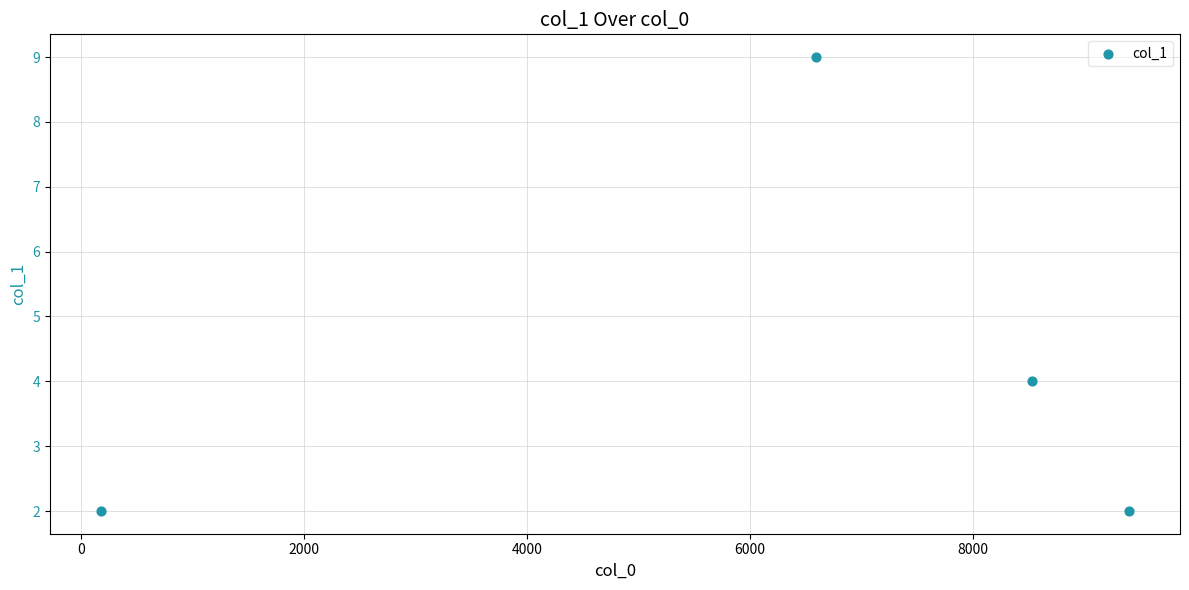

What Y value in the scatter plot is closest to 5?

4